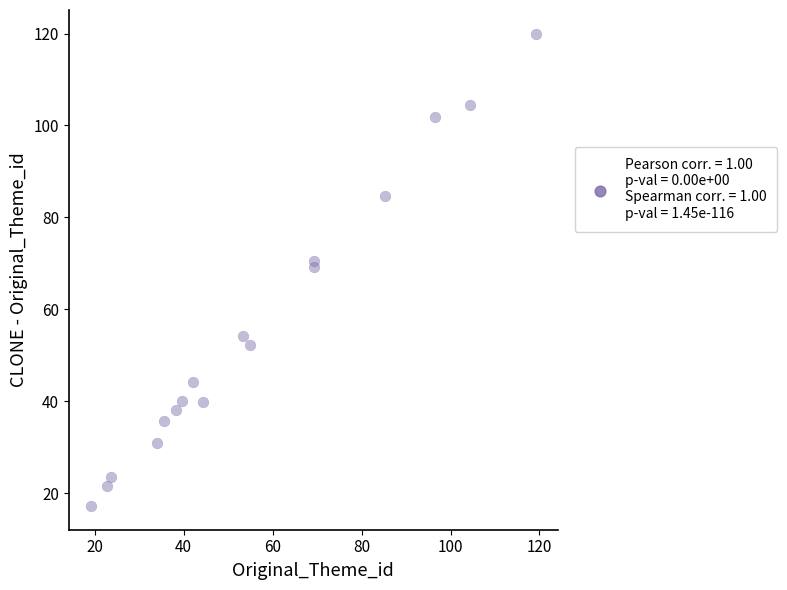

What is the range of X values (max minus min)?

100.0